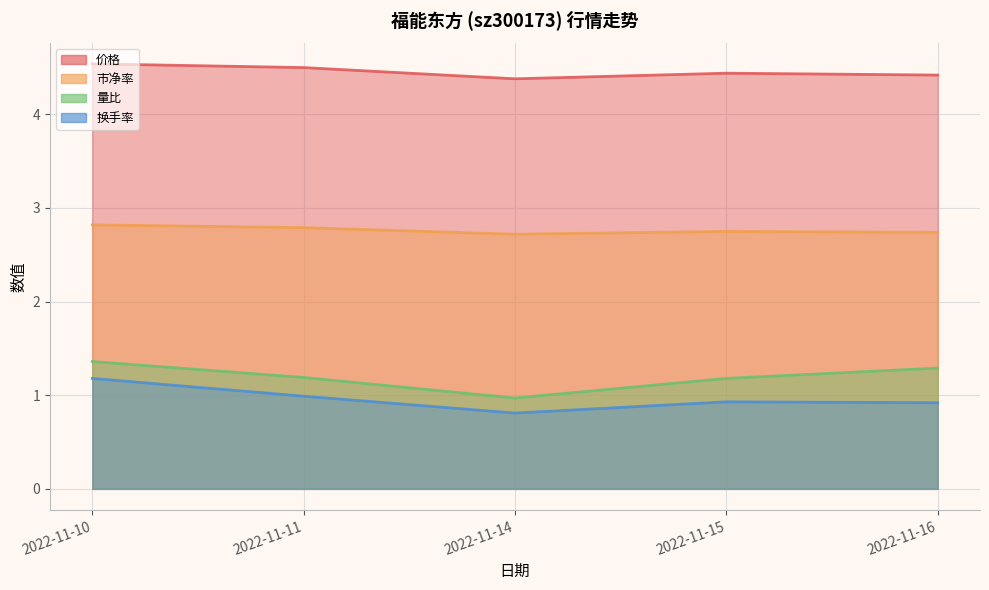

Reading left to right, list all the values displayed in this chart.

价格: 4.5	4.5	4.4	4.4	4.4
市净率: 2.8	2.8	2.7	2.8	2.7
量比: 1.4	1.2	1.0	1.2	1.3
换手率: 1.2	1.0	0.8	0.9	0.9